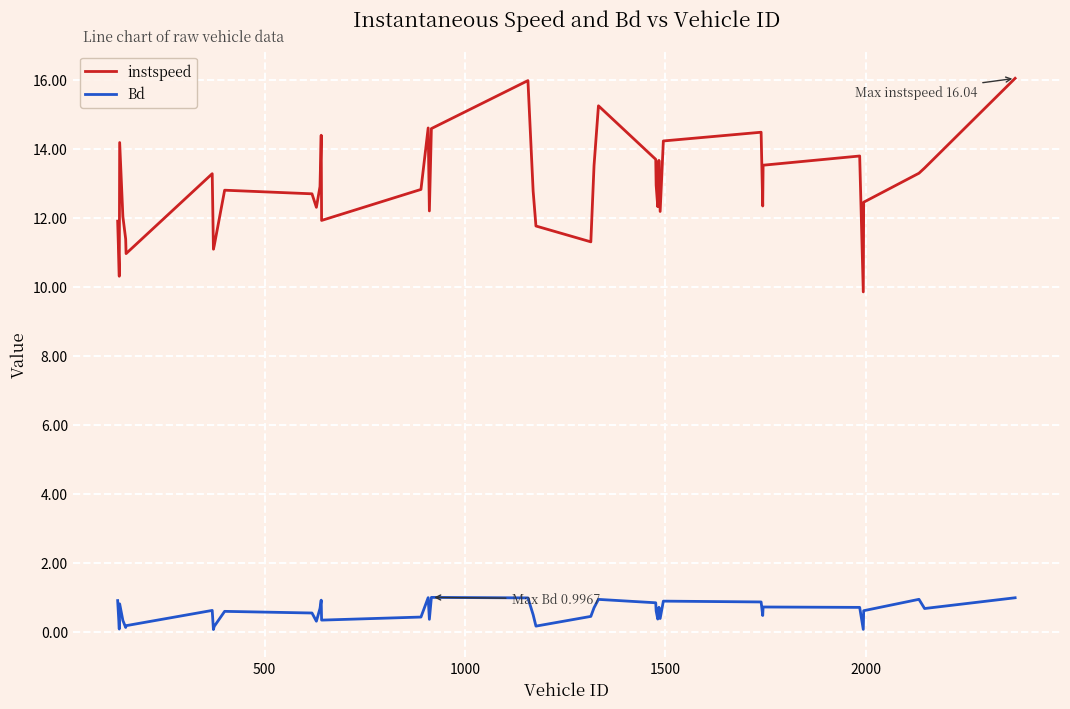

Which series has the largest total across all categories?

instspeed